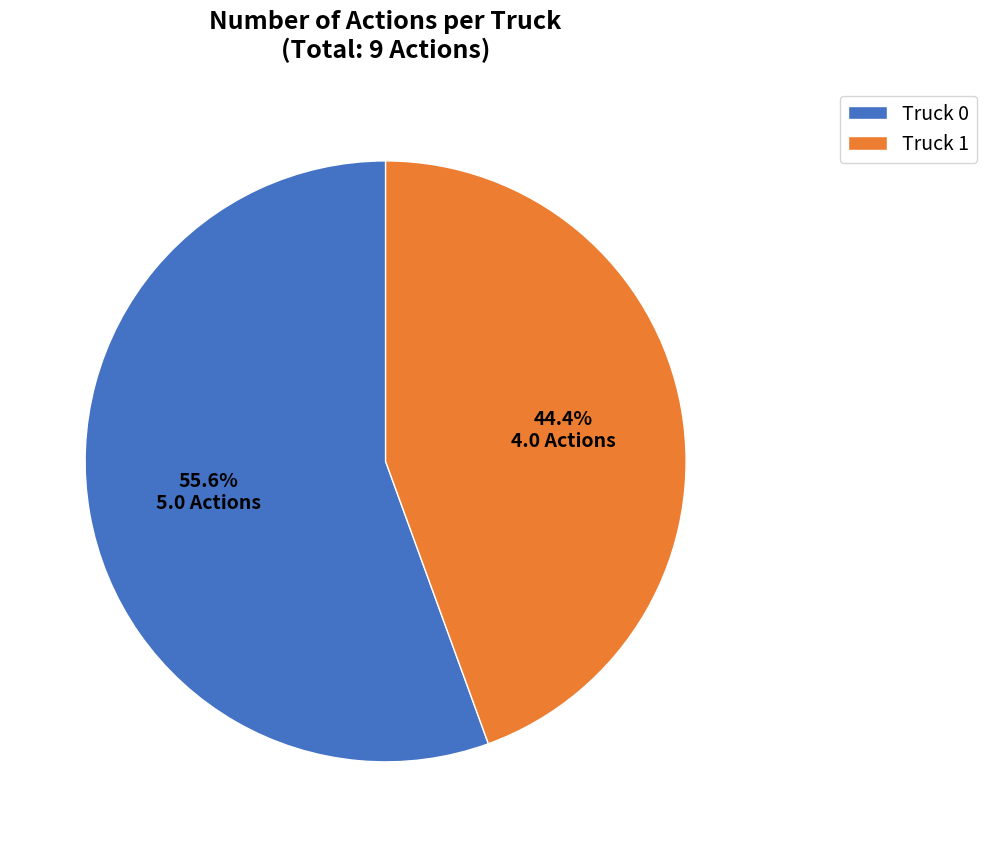

Is there any slice that represents more than half of the pie?

Yes